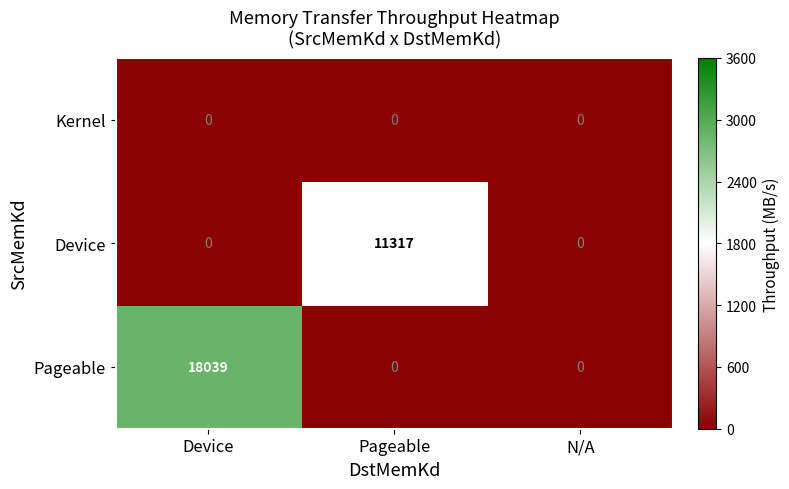

Is it true that Device equals 0 at Device?

True